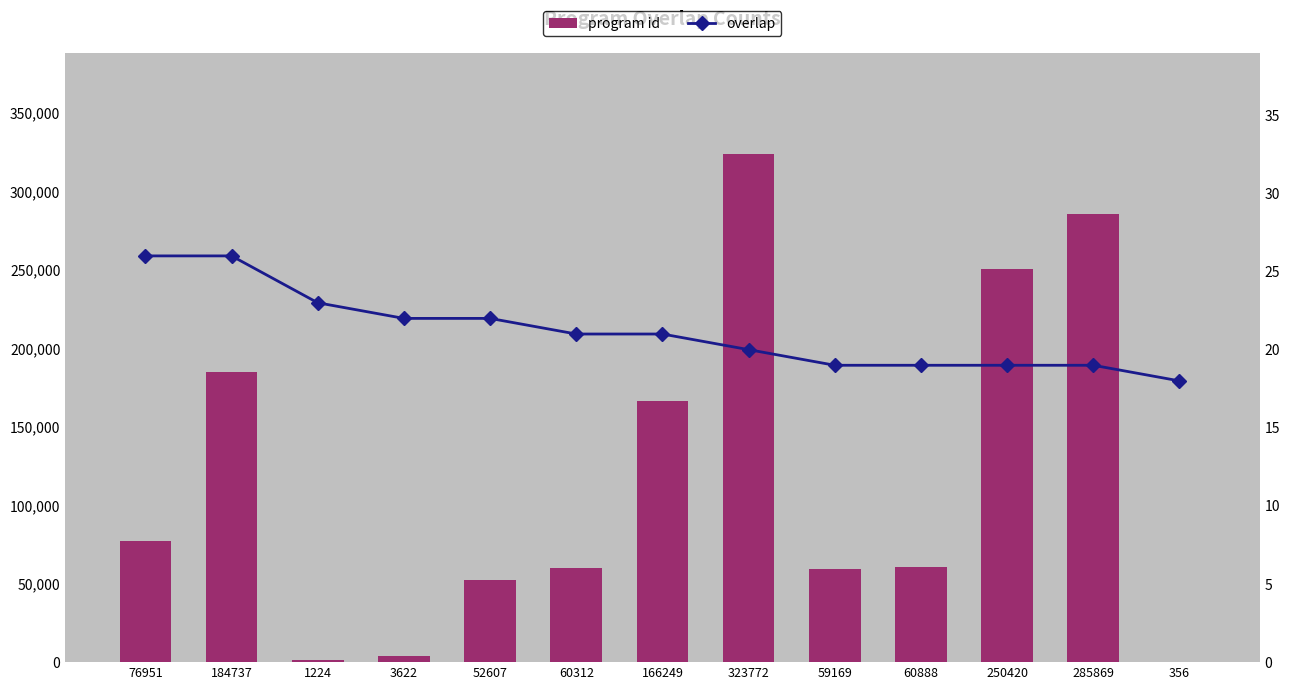

Where does the overlap series first go above 21?

76951